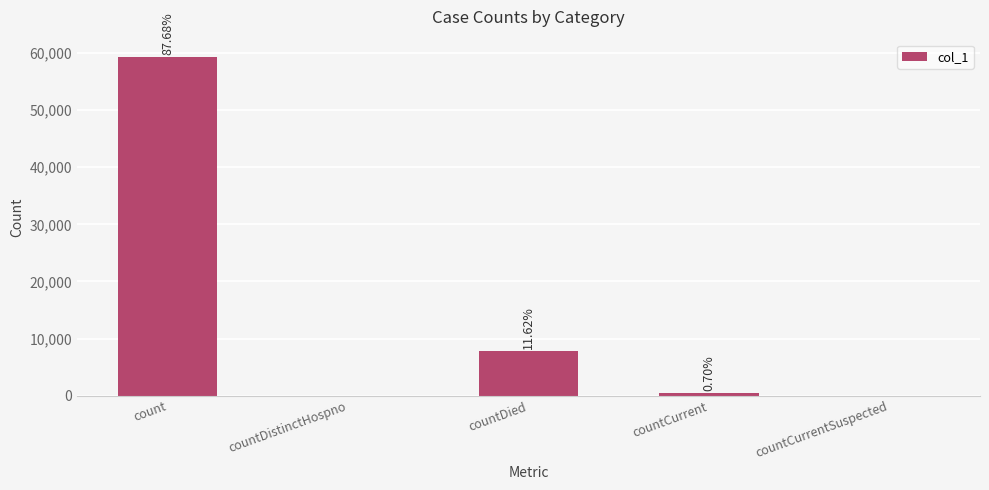

Are the bars horizontal?

No